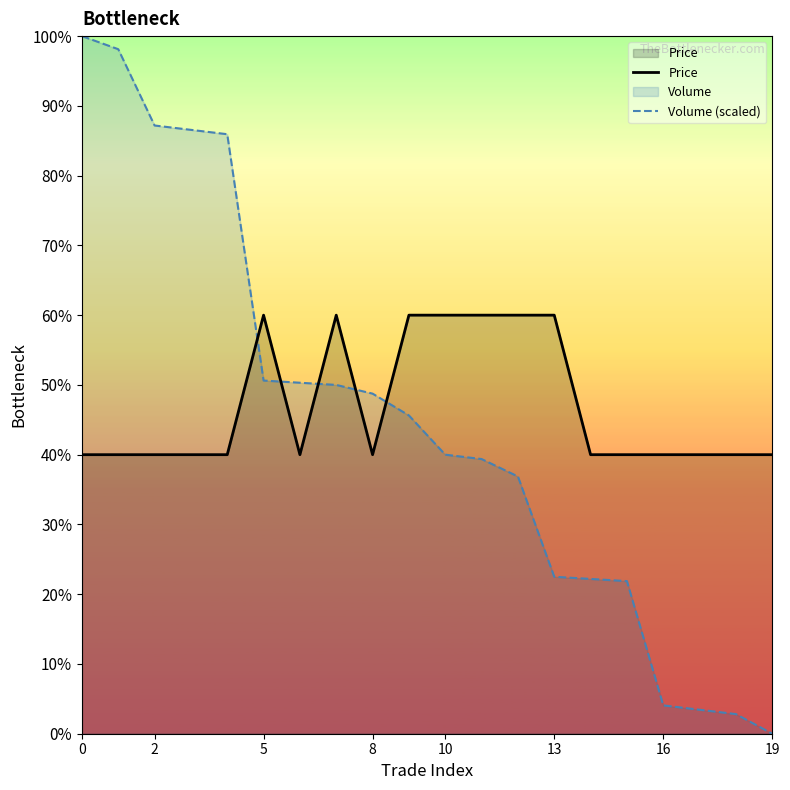

Which series has the largest total across all categories?

Price